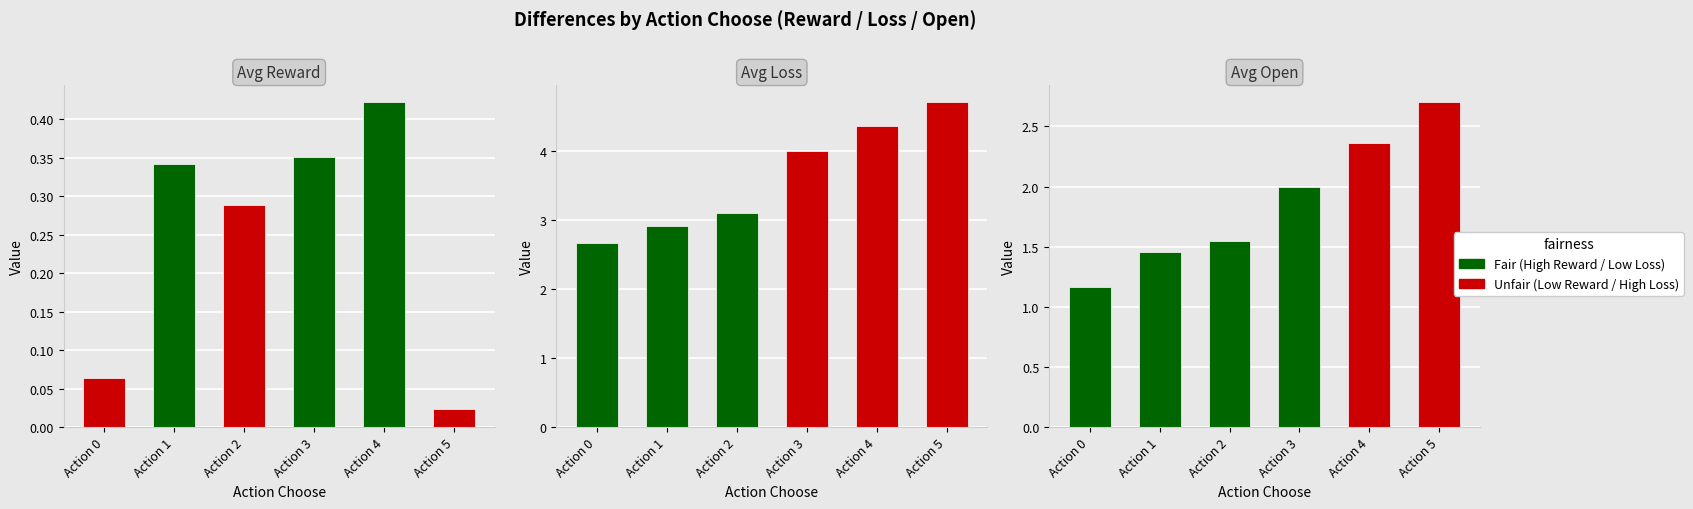

What is the average value of the avg_reward series?

0.2